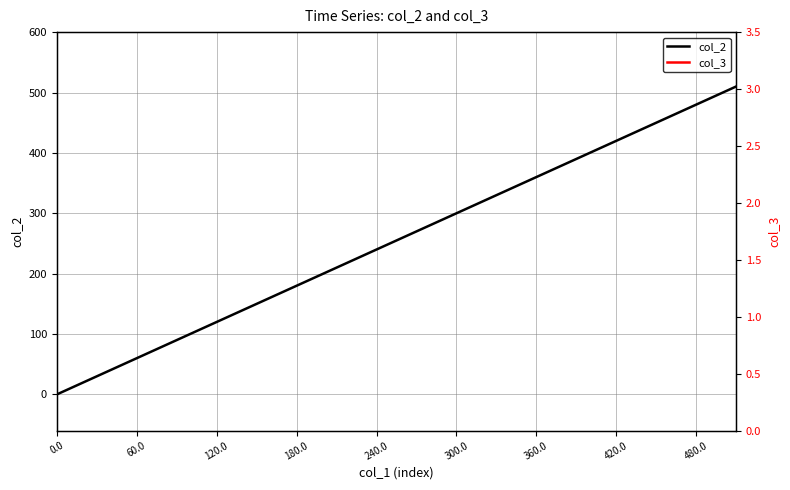

True or false: col_2 has a value of 120 at 120.0.

True